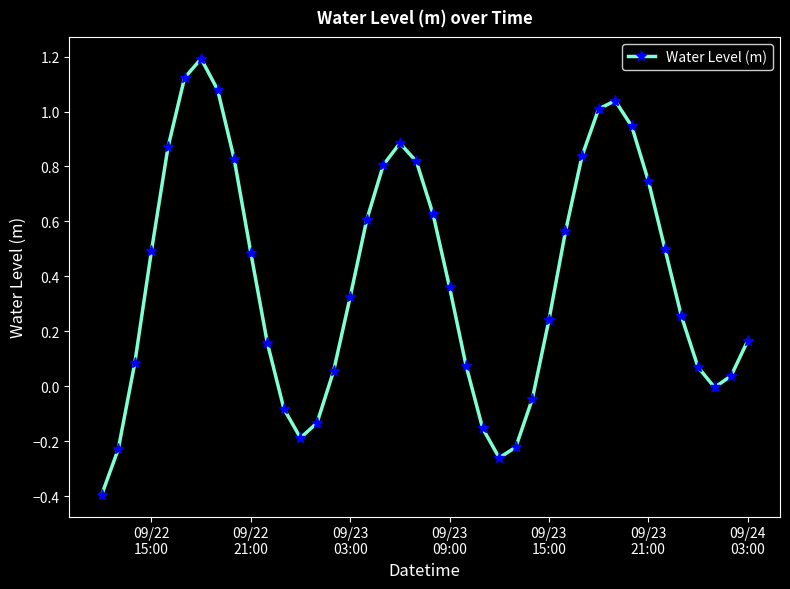

How many interior local peaks (higher than both neighbors) does the data have?

3